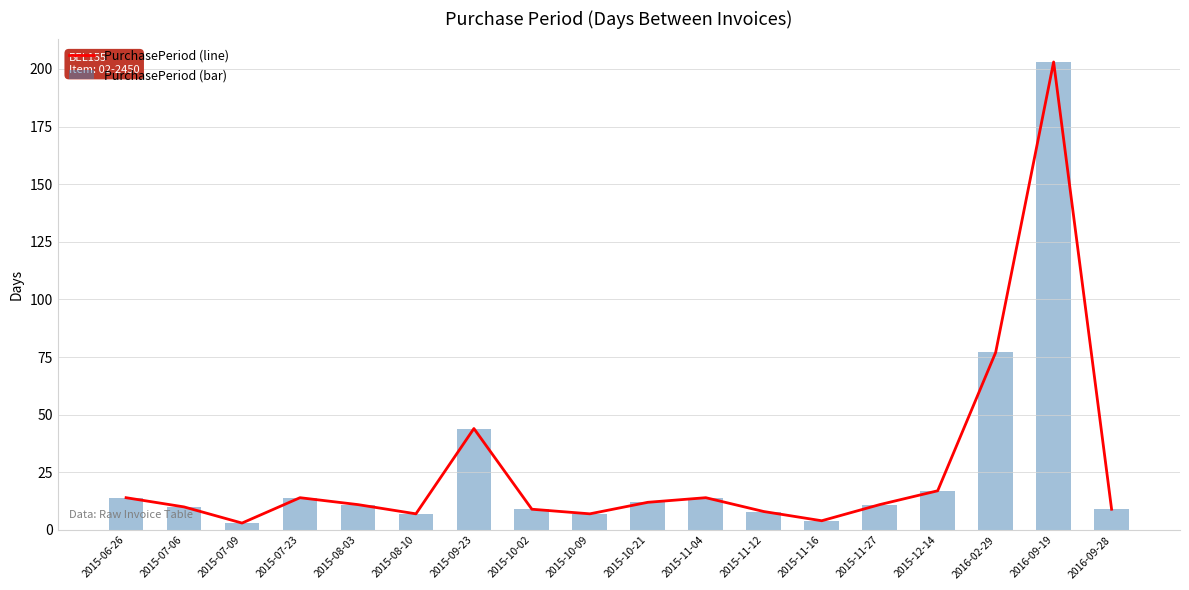

What is the label of the 8th bar from the left?

2015-10-02